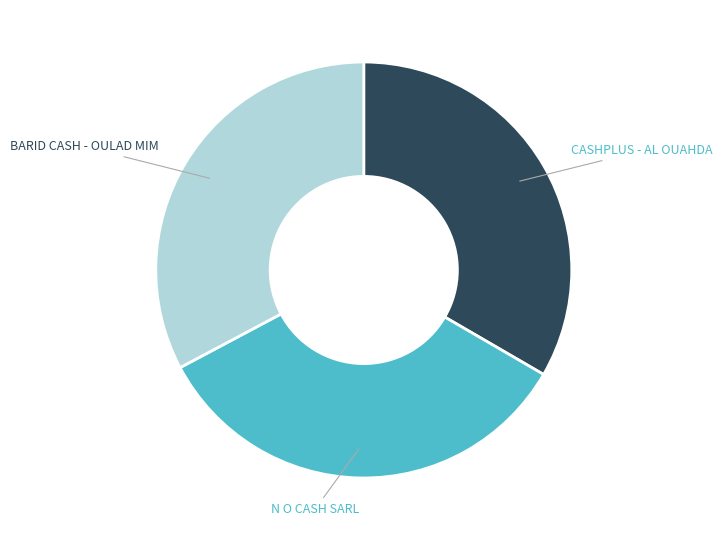

Is the sum of BARID CASH - OULAD MIM and CASHPLUS - AL OUAHDA greater than half?

Yes